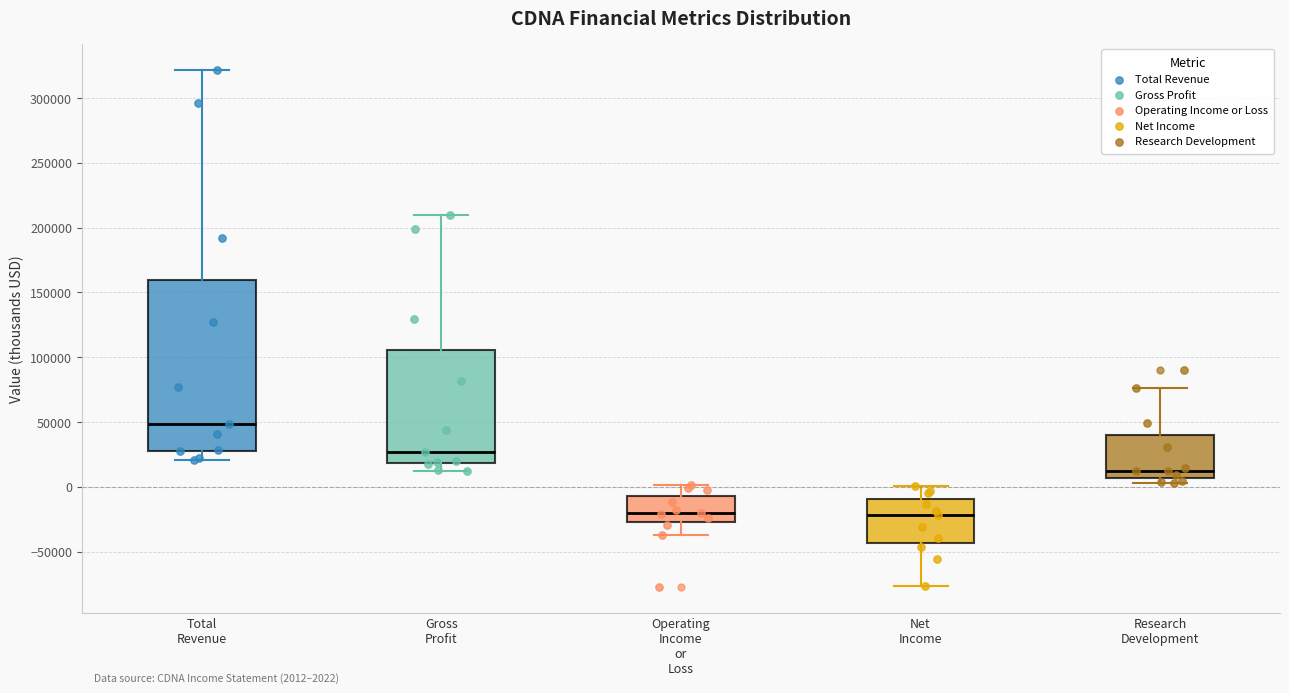

Which box has the highest median line?

Total Revenue